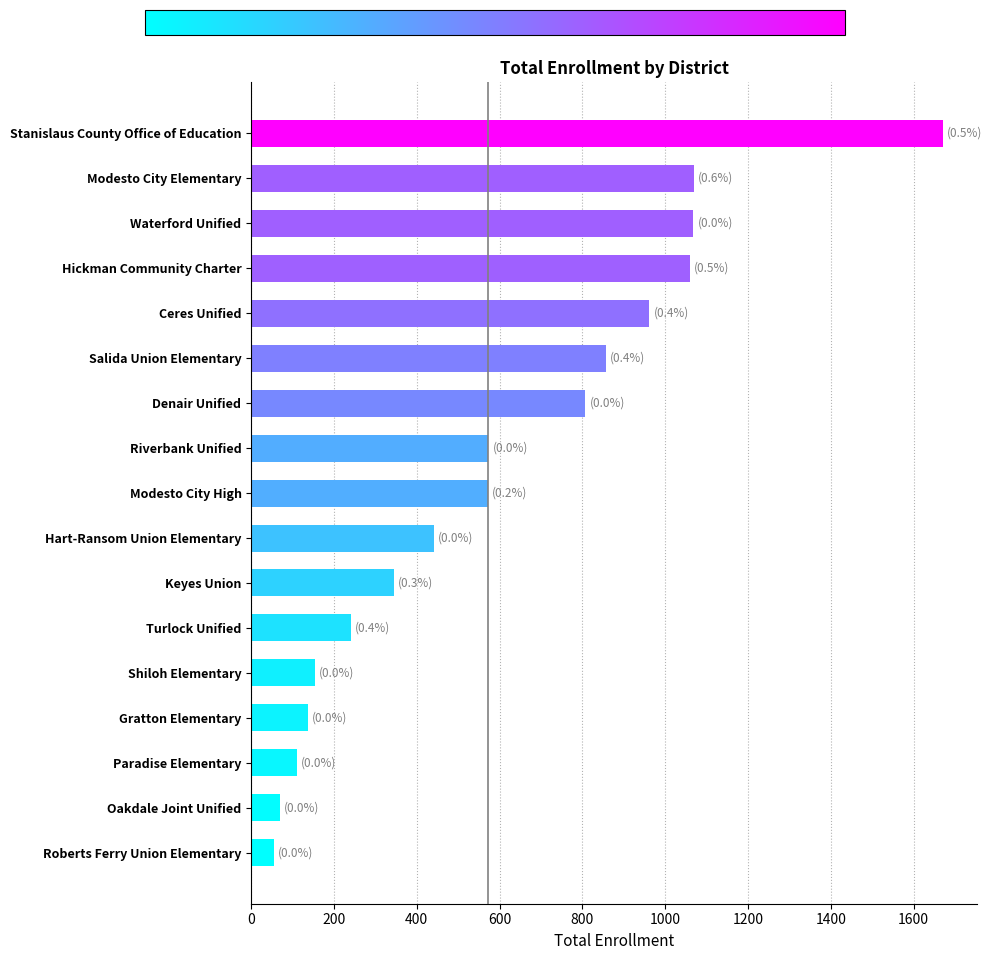

The value at Waterford Unified is 1068. True or false?

True